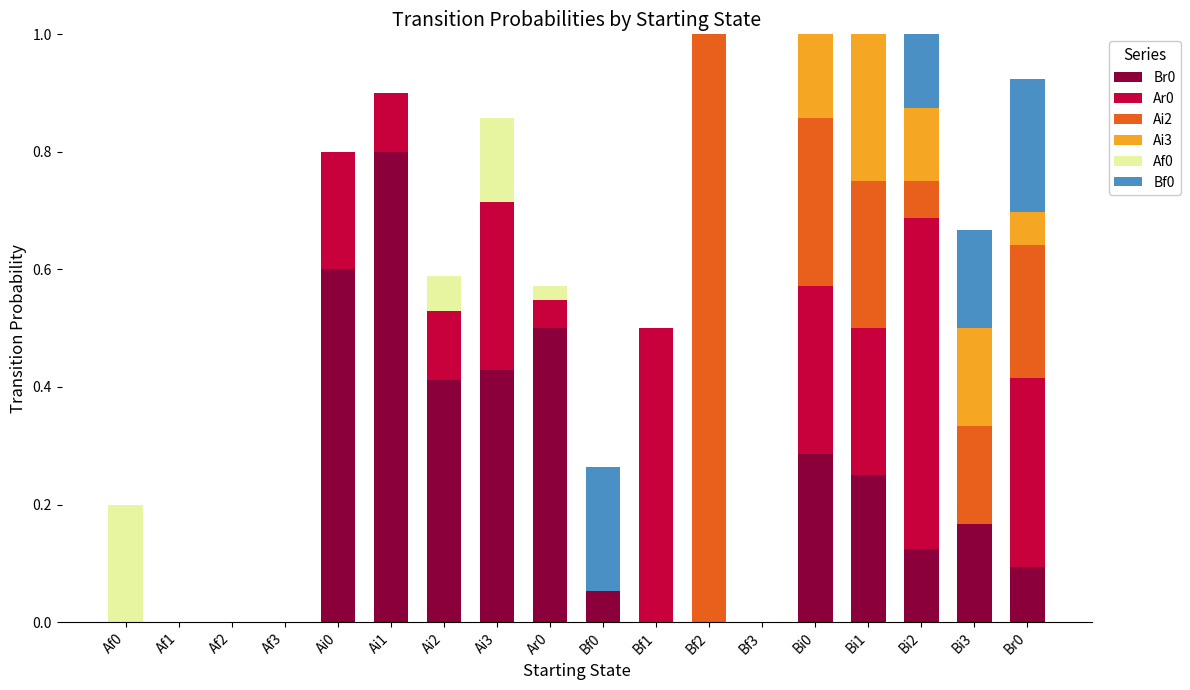

True or false: Br0 has a value of 0.0 at Af2.

True